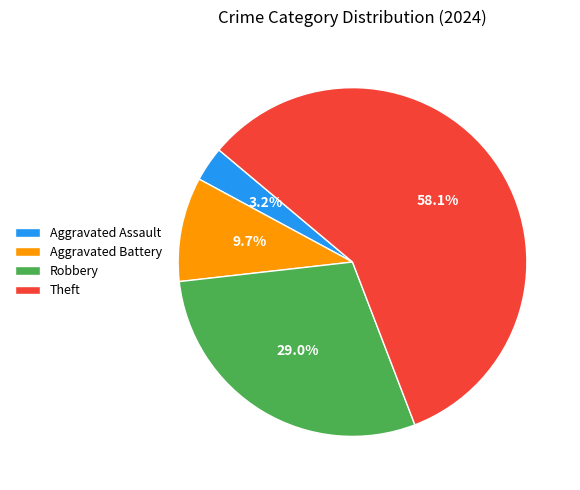

What percentage is the Aggravated Assault slice, to the nearest percent?

3%